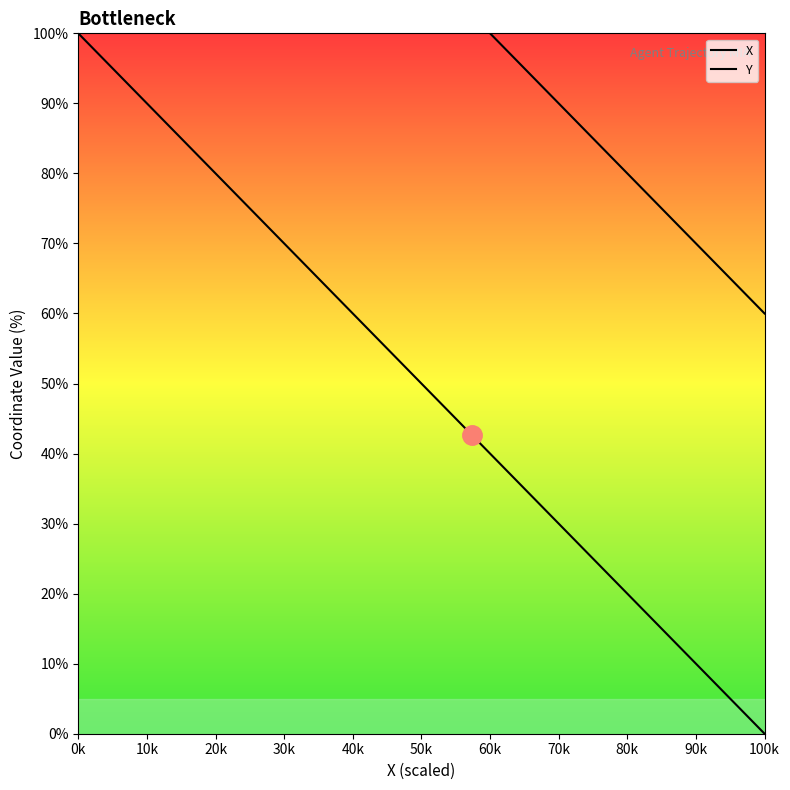

How many distinct data groups are displayed?

2